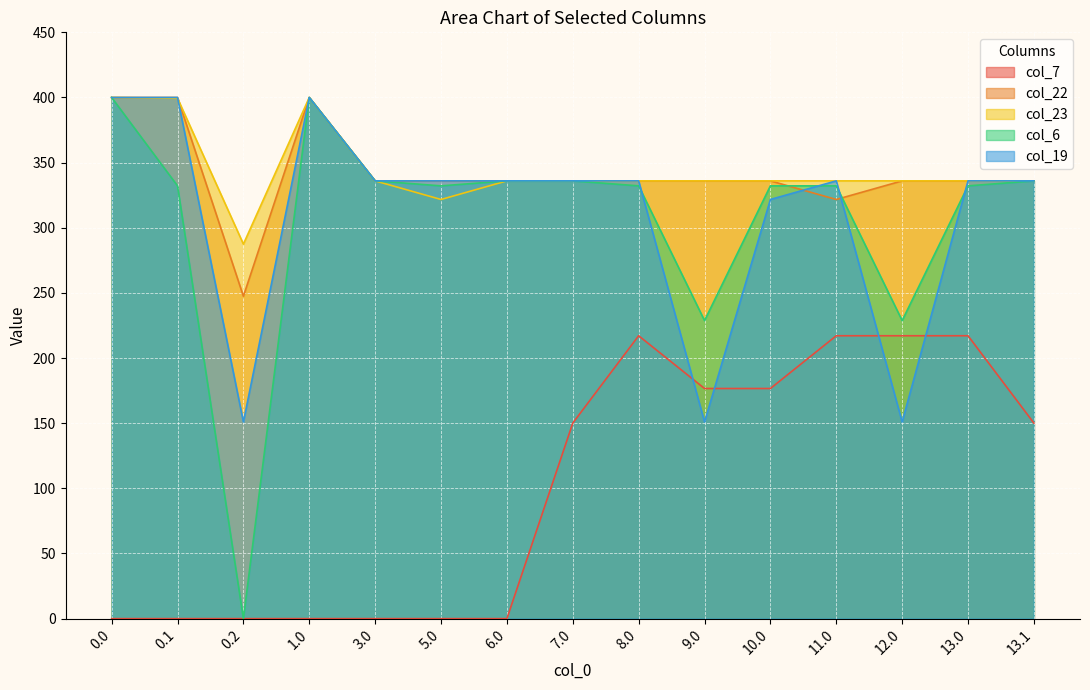

How many interior local valleys does the col_19 series have?

3